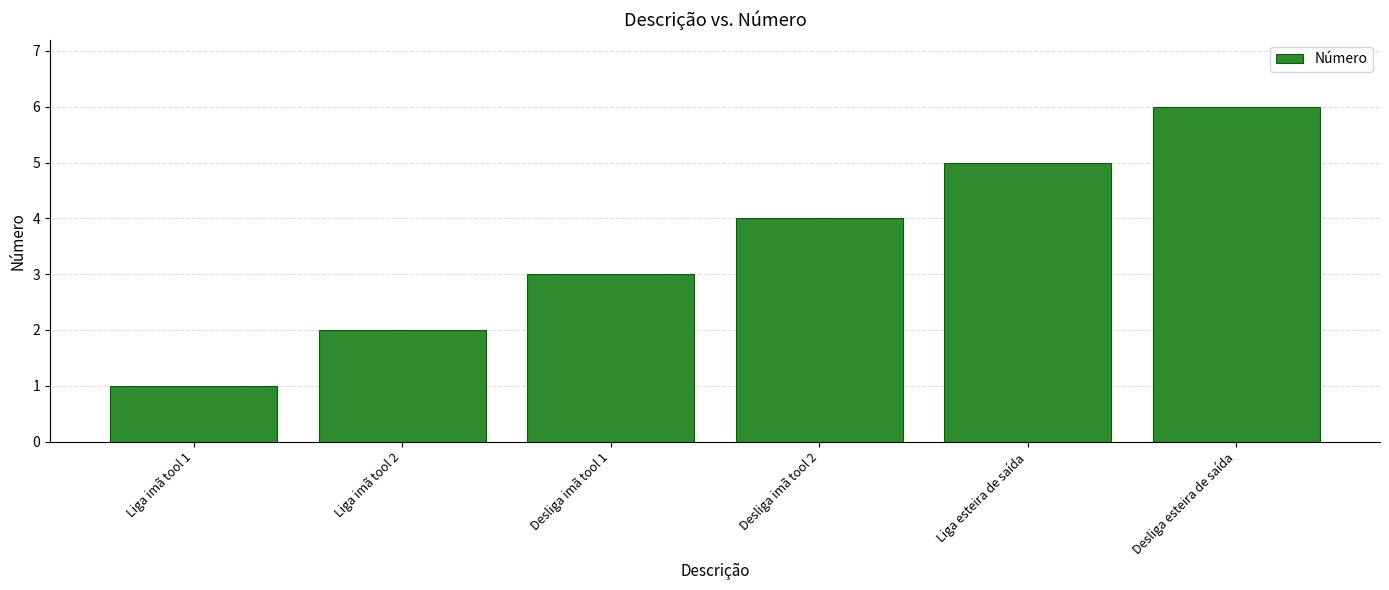

What value does the data have at Desliga esteira de saída?

6